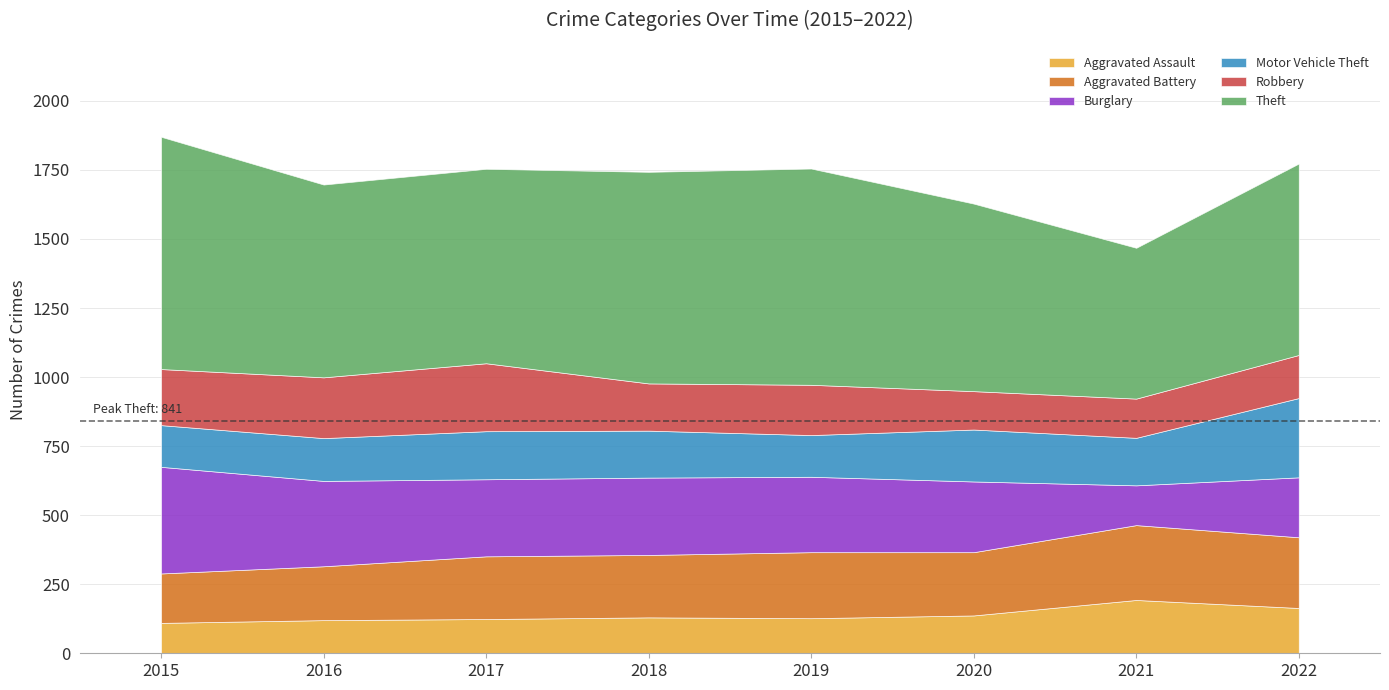

What is the highest value of the Aggravated Battery series?

271